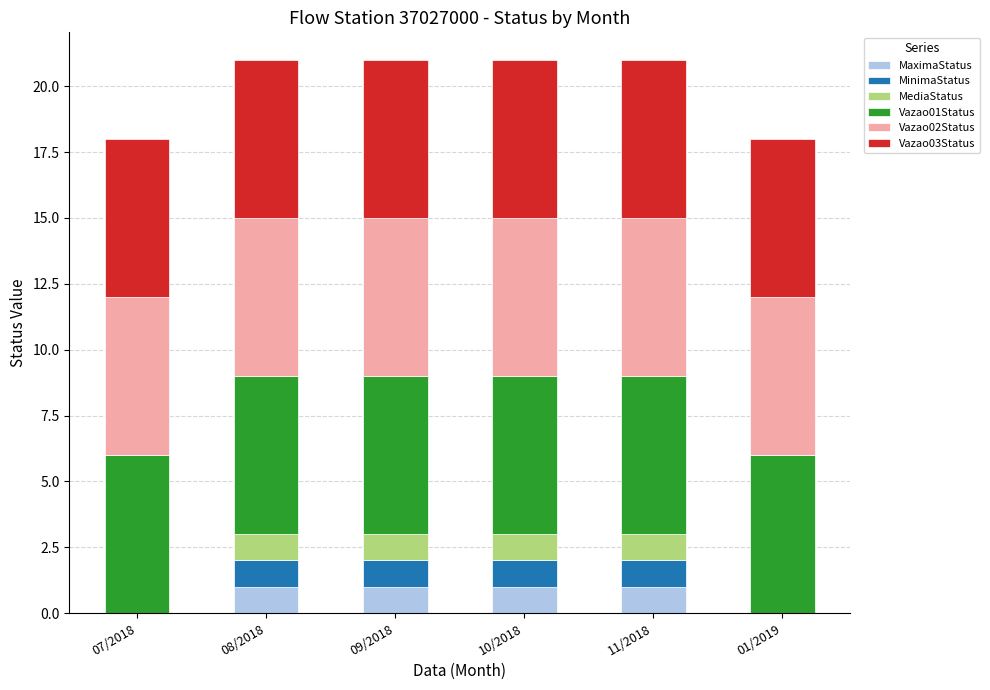

What is the total value across all series at 09/2018?

21